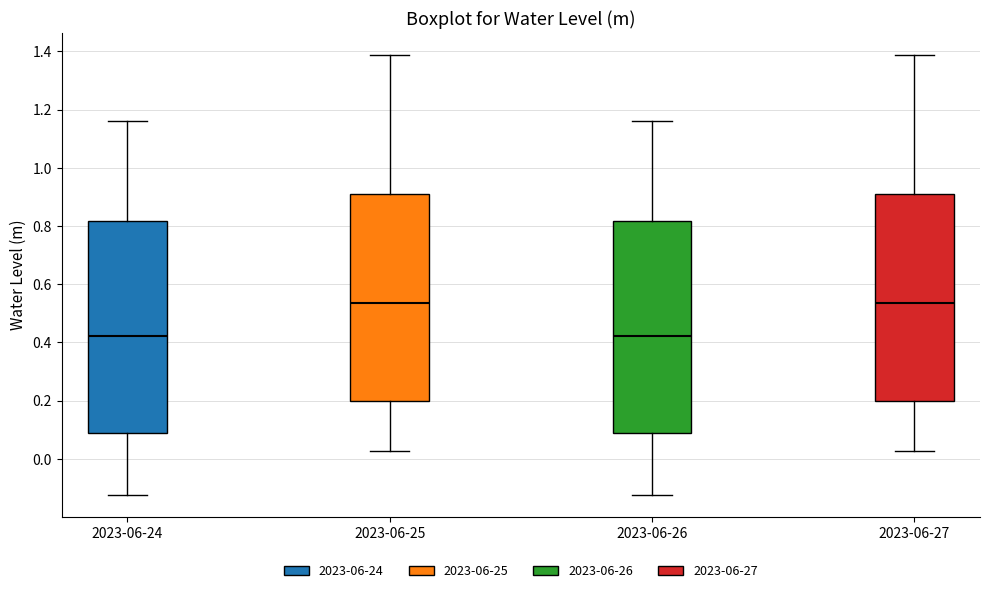

Where is the upper edge of the box for 2023-06-24 on the y-axis? The values are not printed on the chart, so give them approximately, as read against the axis.

0.82